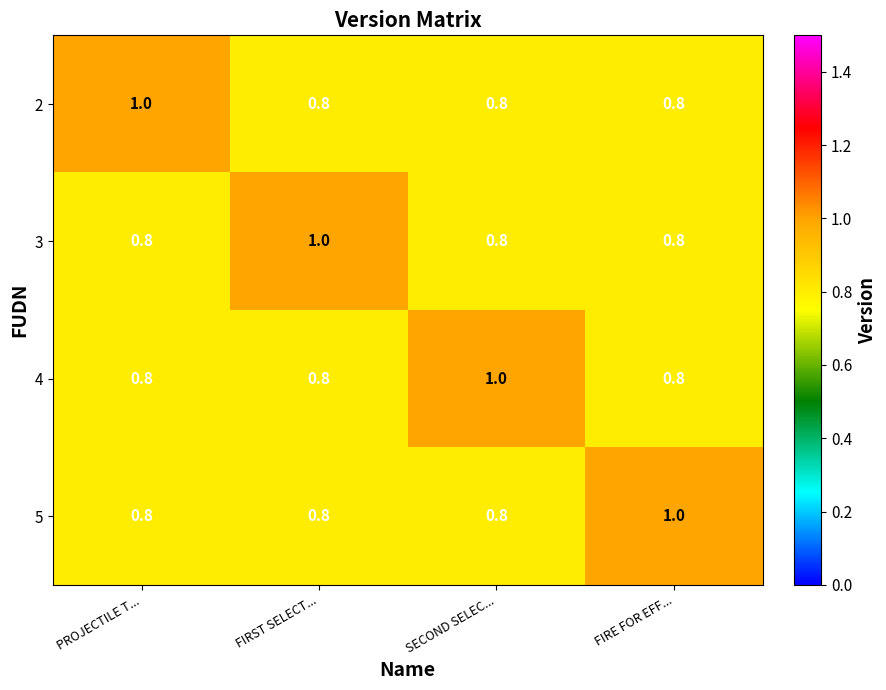

What is the maximum value for 2?

1.0